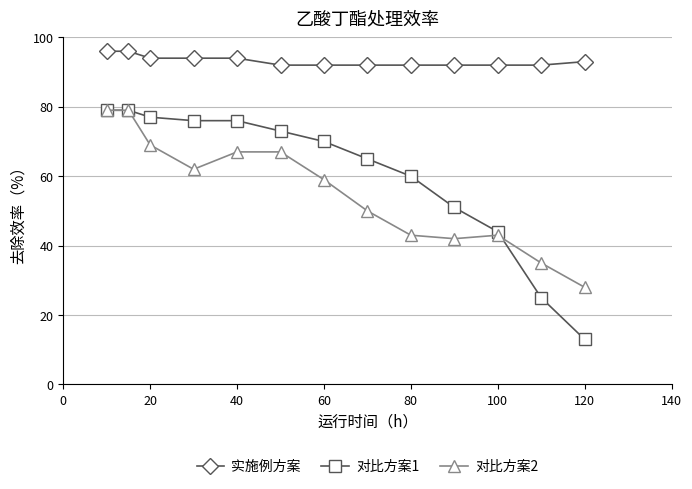

True or false: 实施例方案 and 对比方案1 intersect in this chart.

False